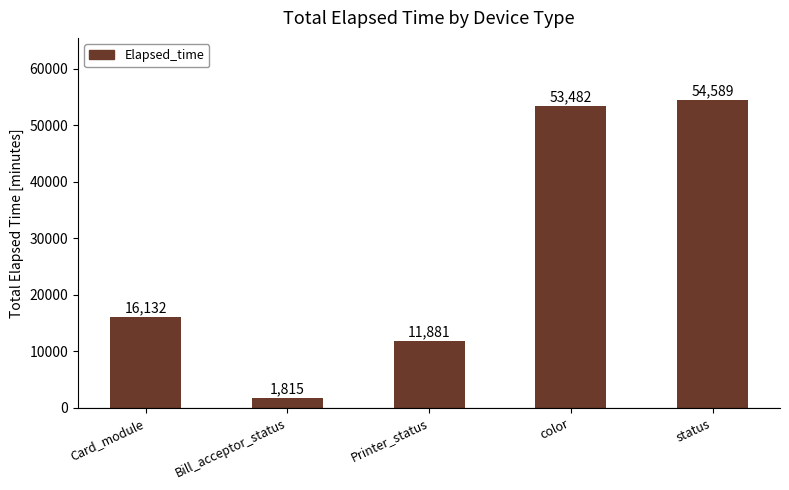

What is the ratio of the value at status to the value at Printer_status?

4.6